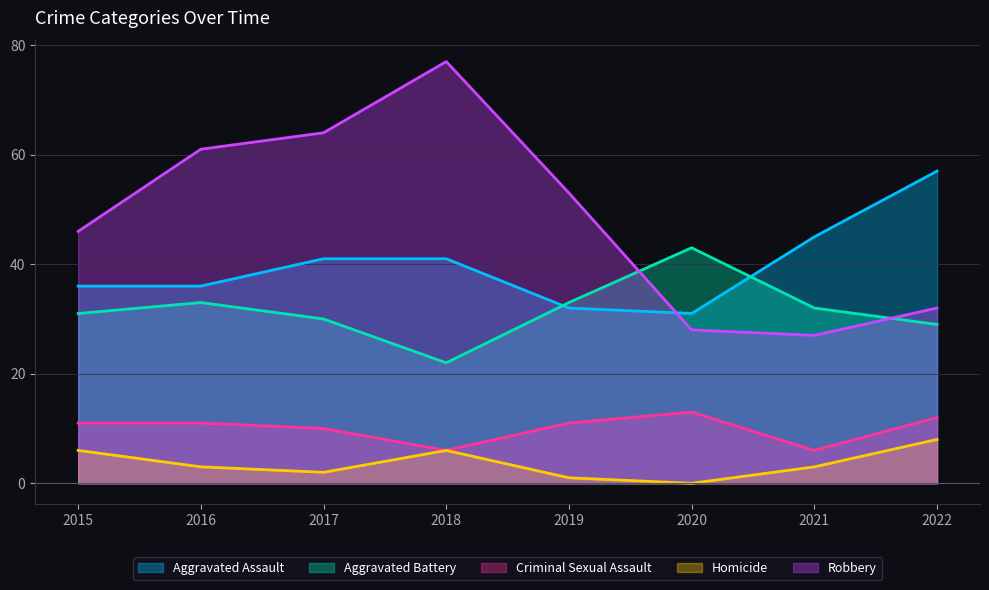

What is the value of the Aggravated Assault point at the 3rd from the left?

41